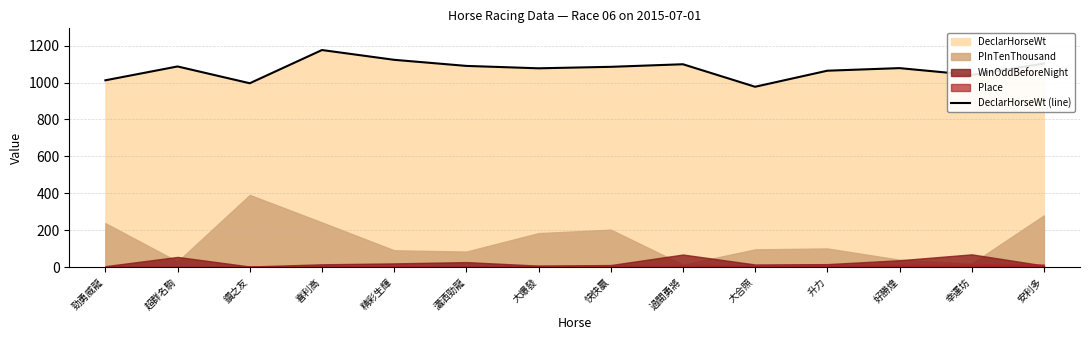

True or false: the data shows 725 at 大爆發.

False